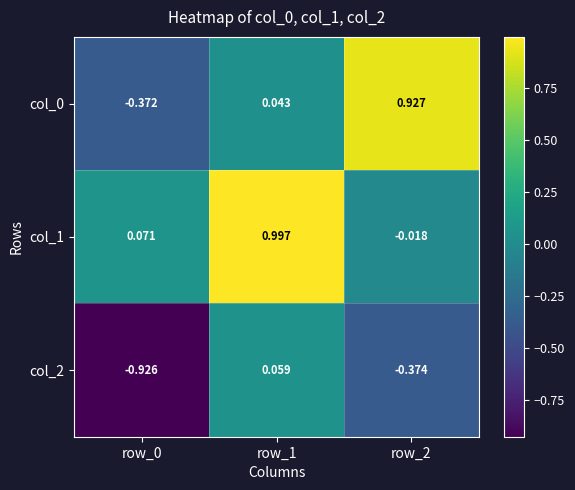

Is the value of col_2 at row_2 greater than the value of col_0 at row_1?

No